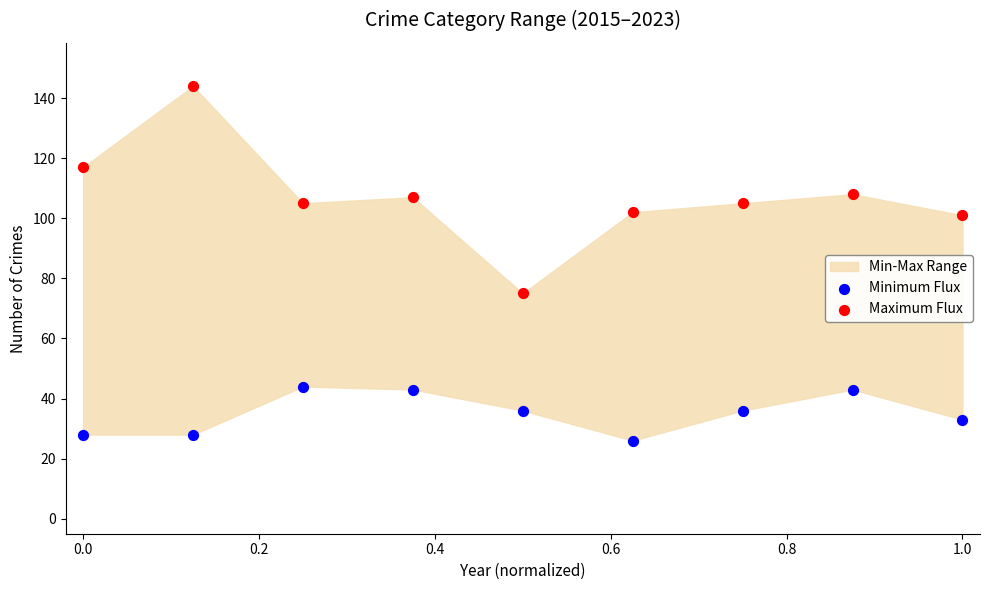

Which series reaches the maximum Y coordinate?

Maximum Flux